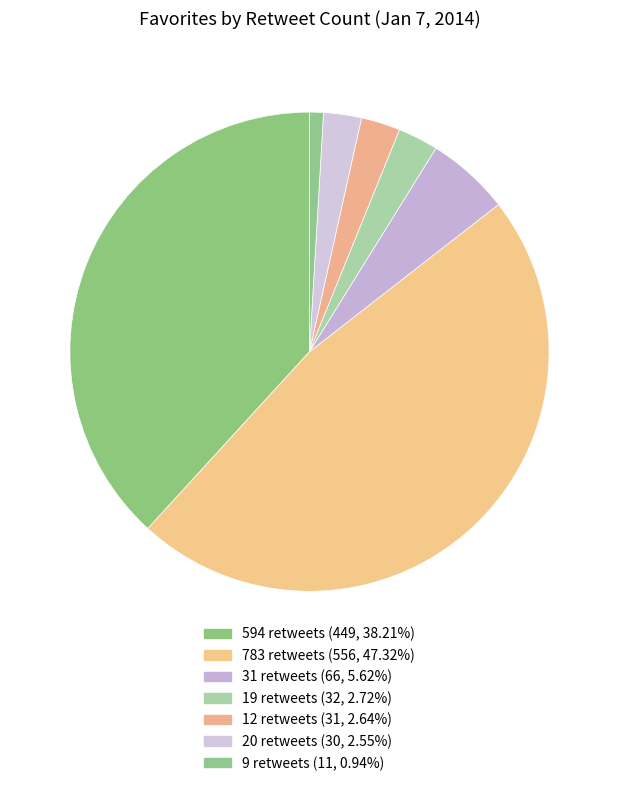

What is the largest slice in the pie chart?

783 retweets